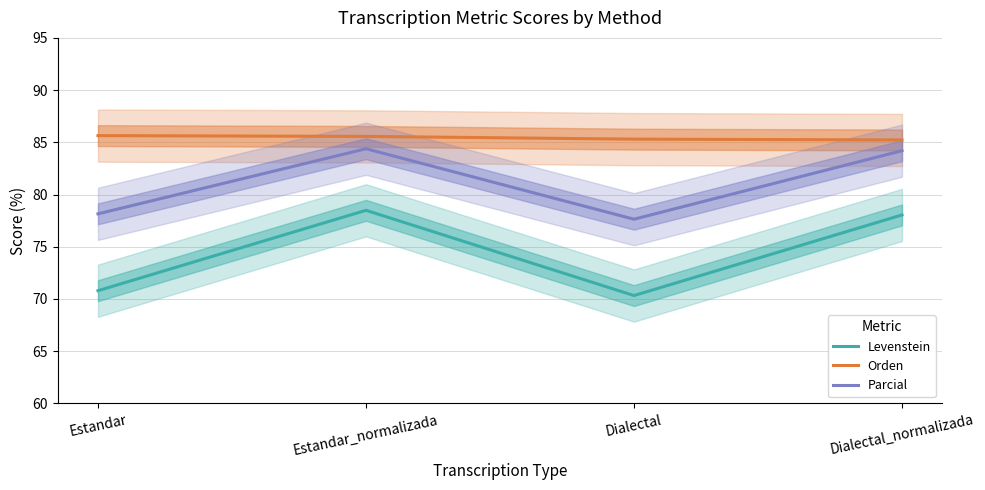

At which category does Levenstein reach its first local valley?

Dialectal